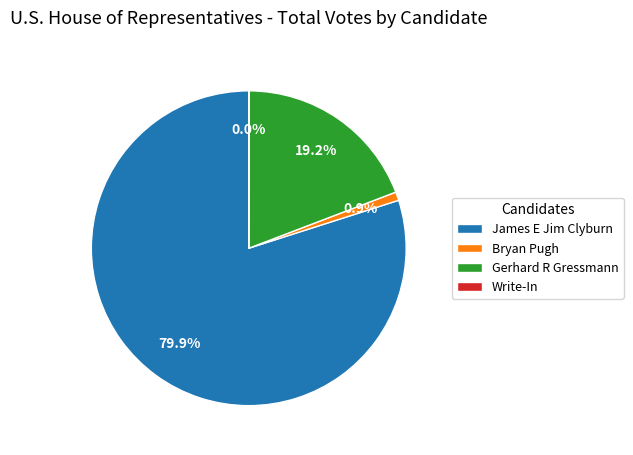

Which has a higher value, Gerhard R Gressmann or James E Jim Clyburn?

James E Jim Clyburn